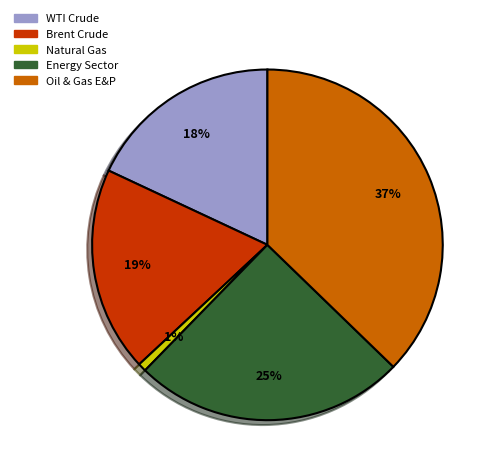

To the nearest percent, what is the average slice percentage?

20%